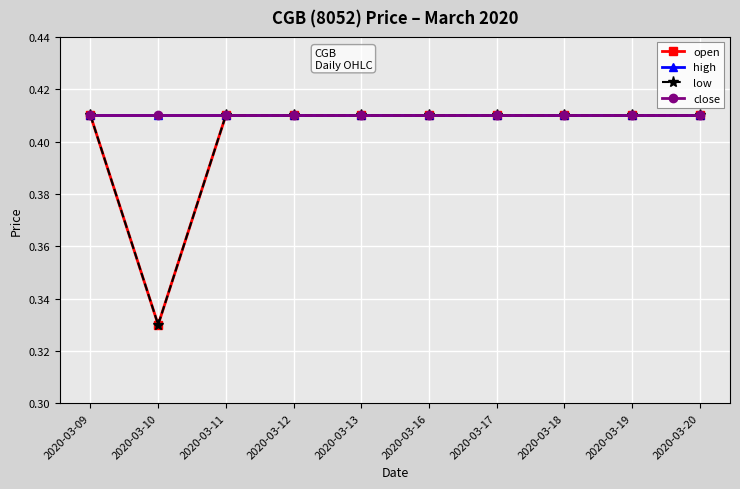

How many lines are shown in the chart?

4